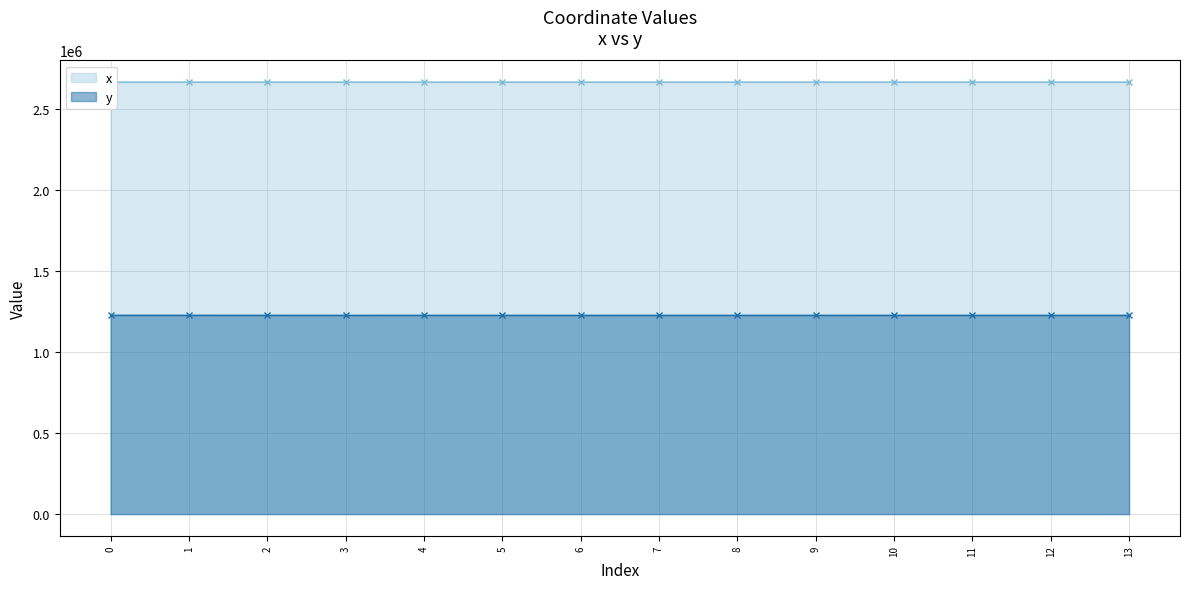

At which label is x closest to 2663811?

10